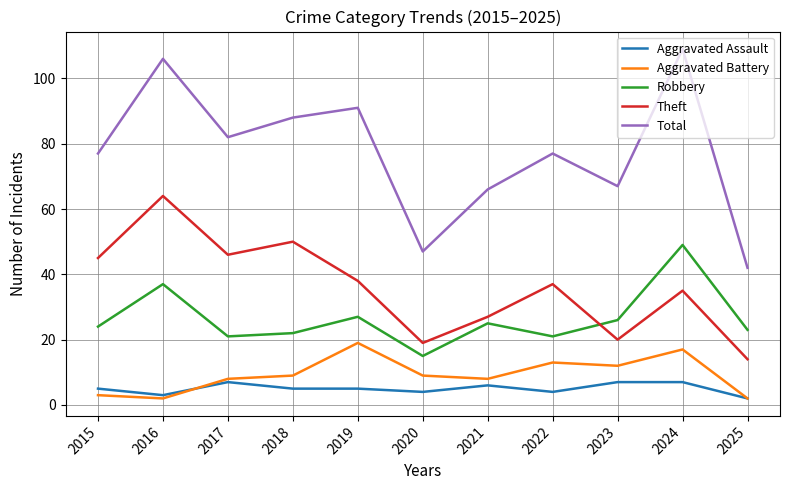

Is the value of Total at 2015 greater than the value of Theft at 2024?

Yes